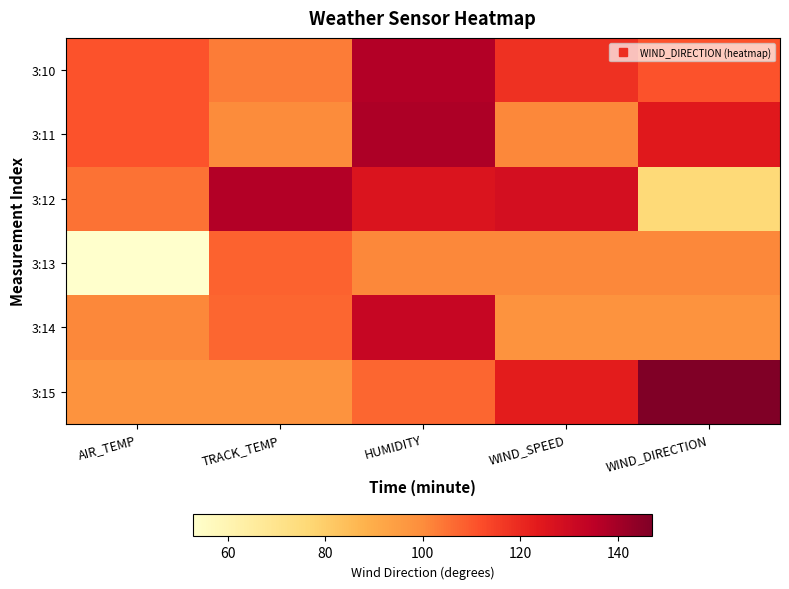

List the series in order of their peak value, highest first.

3:15, 3:11, 3:10, 3:12, 3:14, 3:13